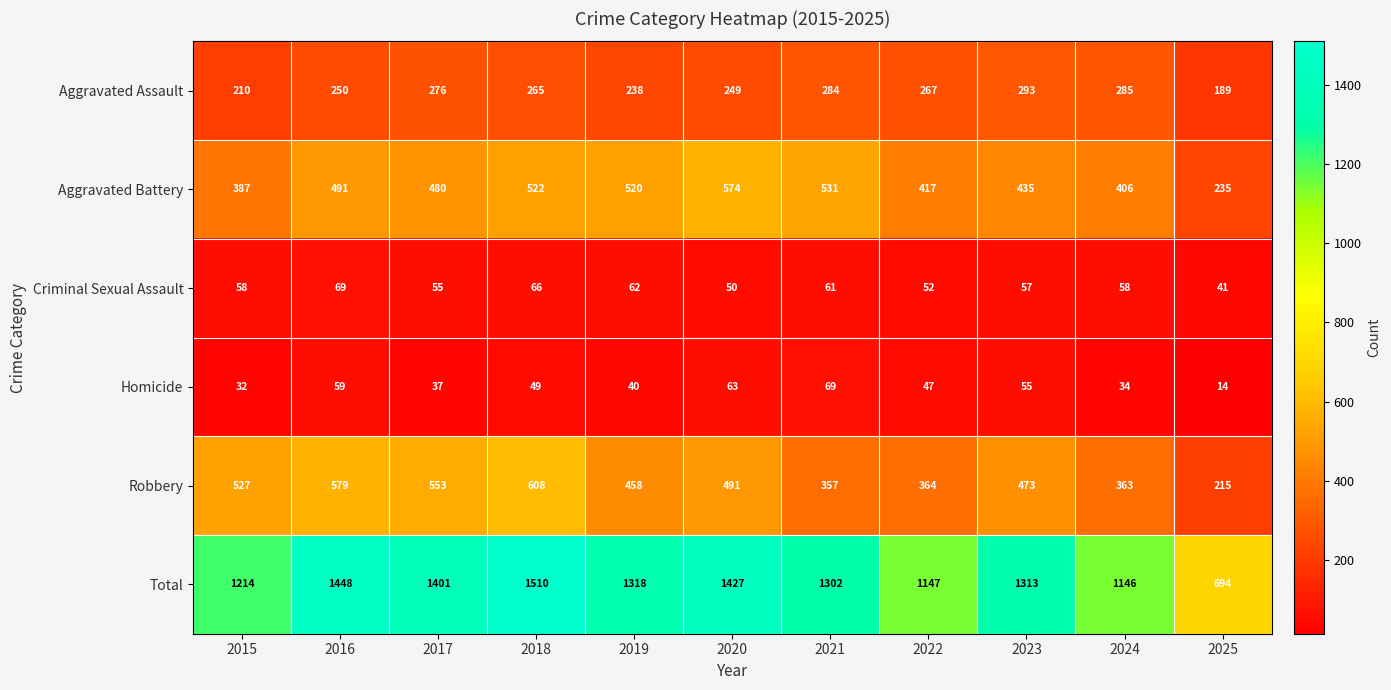

Which series has the largest range (max minus min)?

Total